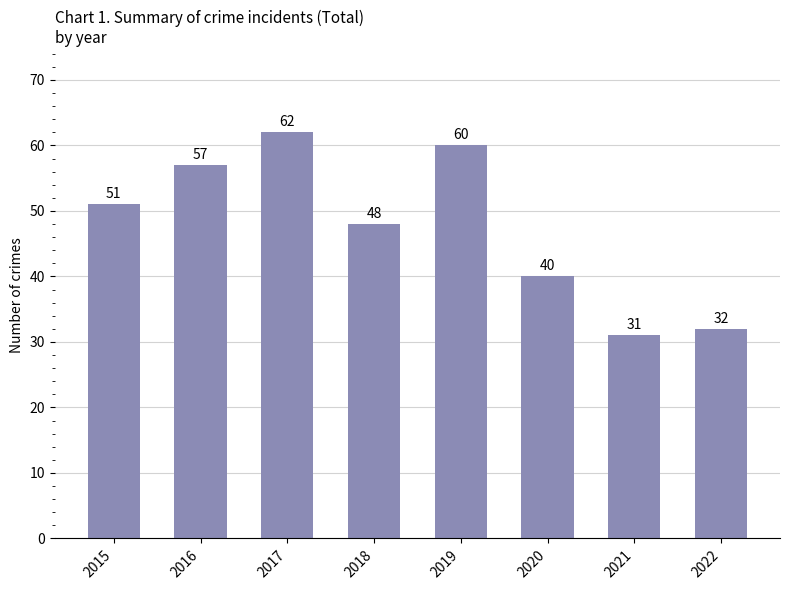

What is the change in value from 2020 to 2021?

-9